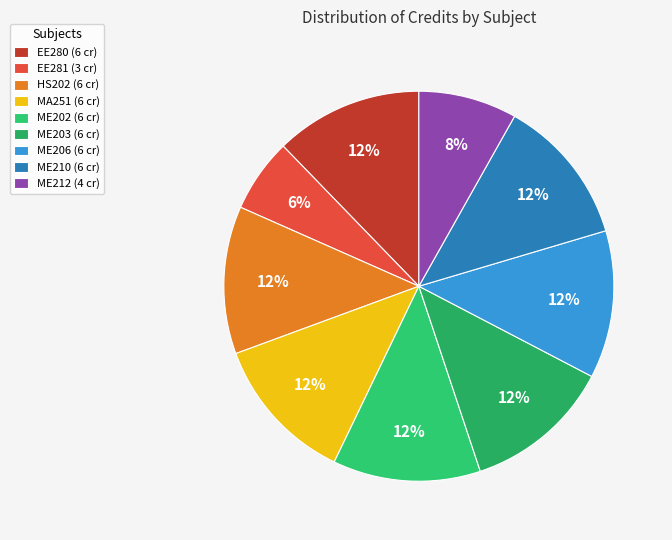

How many slices are in this pie chart?

9